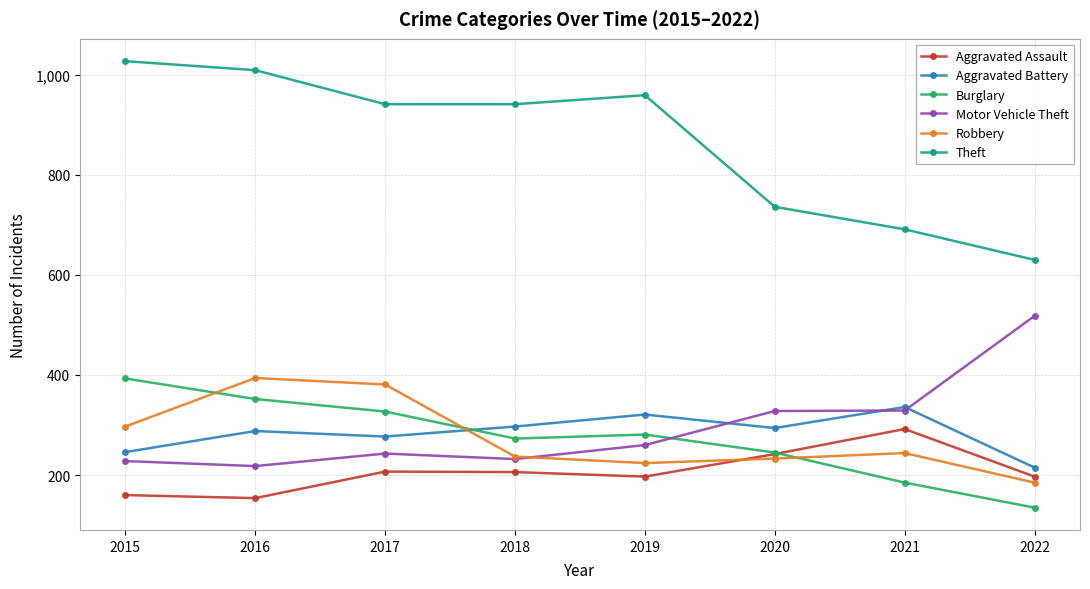

The Theft series shows 373 at 2019. True or false?

False